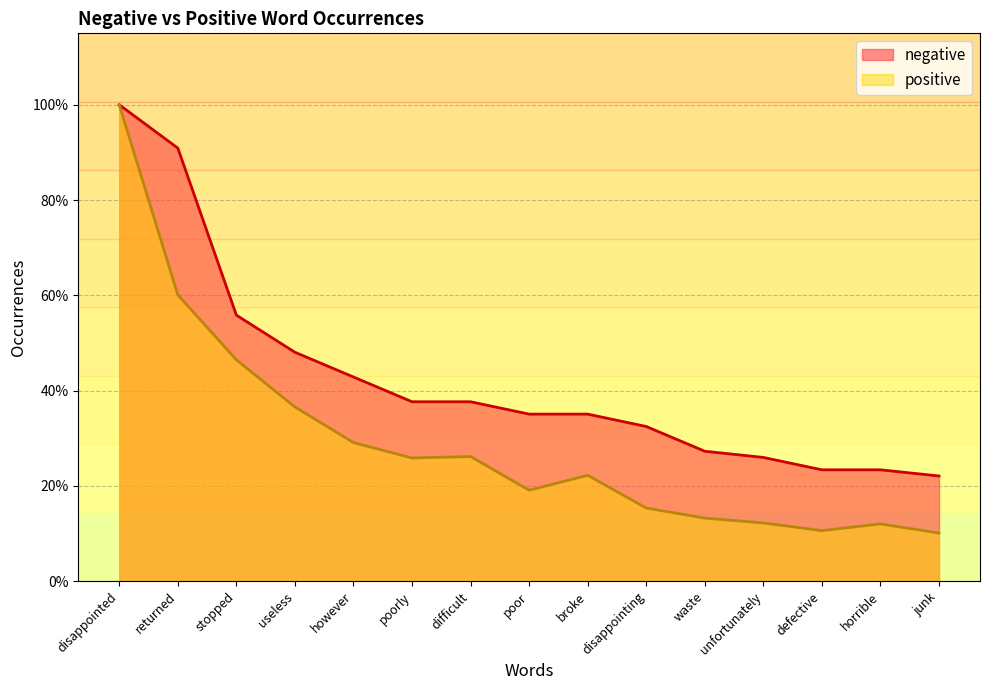

What position from the right is disappointing?

6